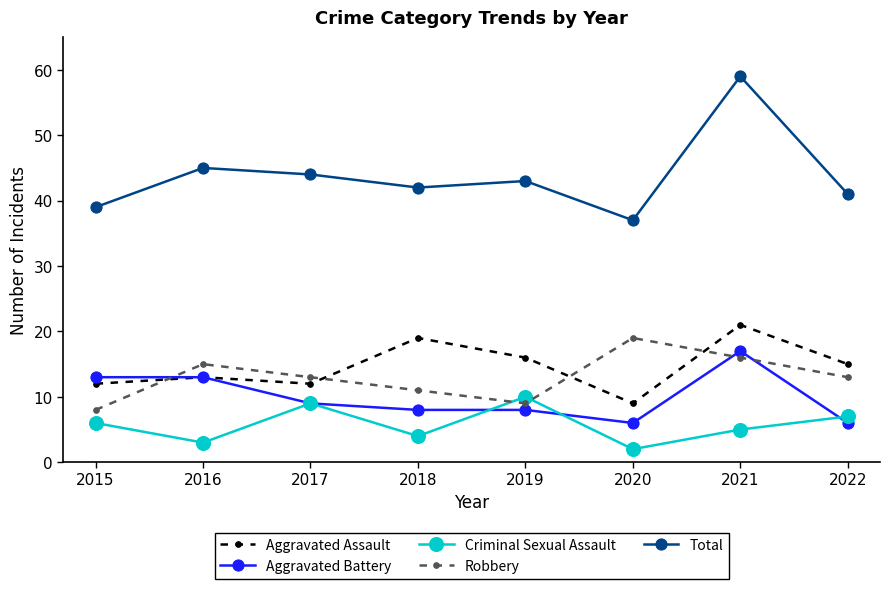

How many lines are shown in the chart?

5